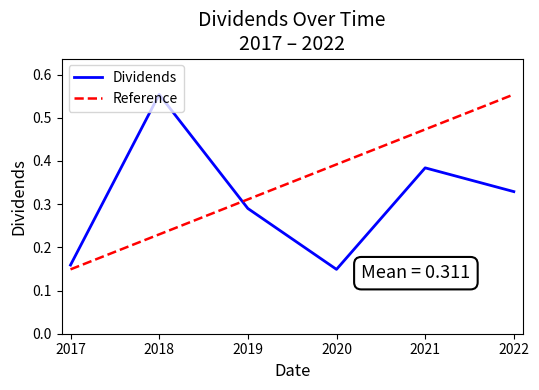

Which series ends up on top after the final intersection of Dividends and Reference?

Reference